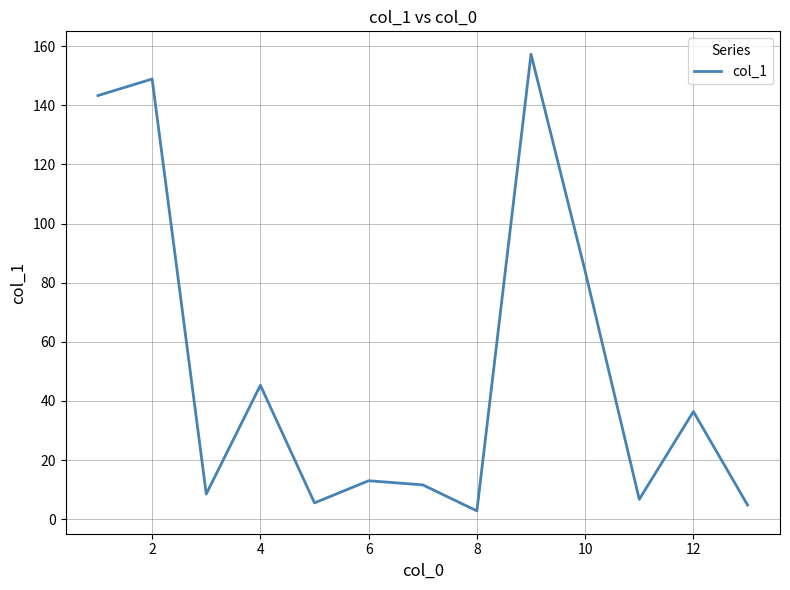

What is the difference between the maximum and minimum values?

154.5